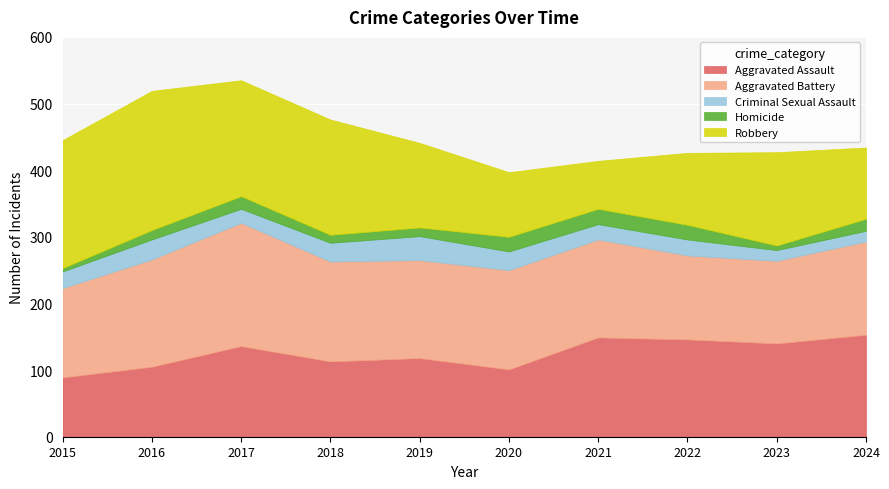

At which label does Robbery reach its minimum?

2021